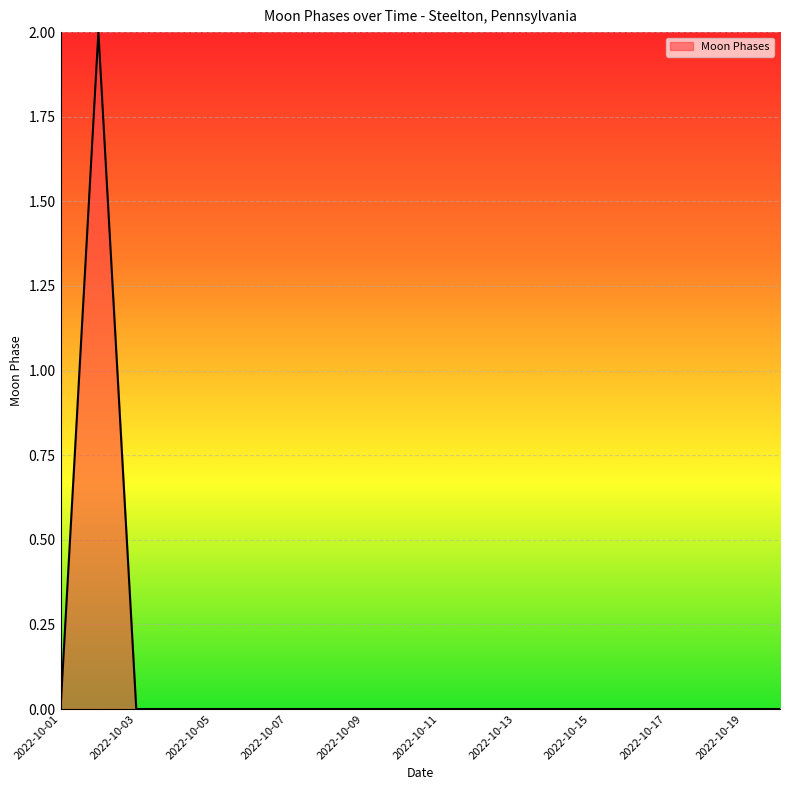

True or false: the data has more than 0 interior local peaks.

True